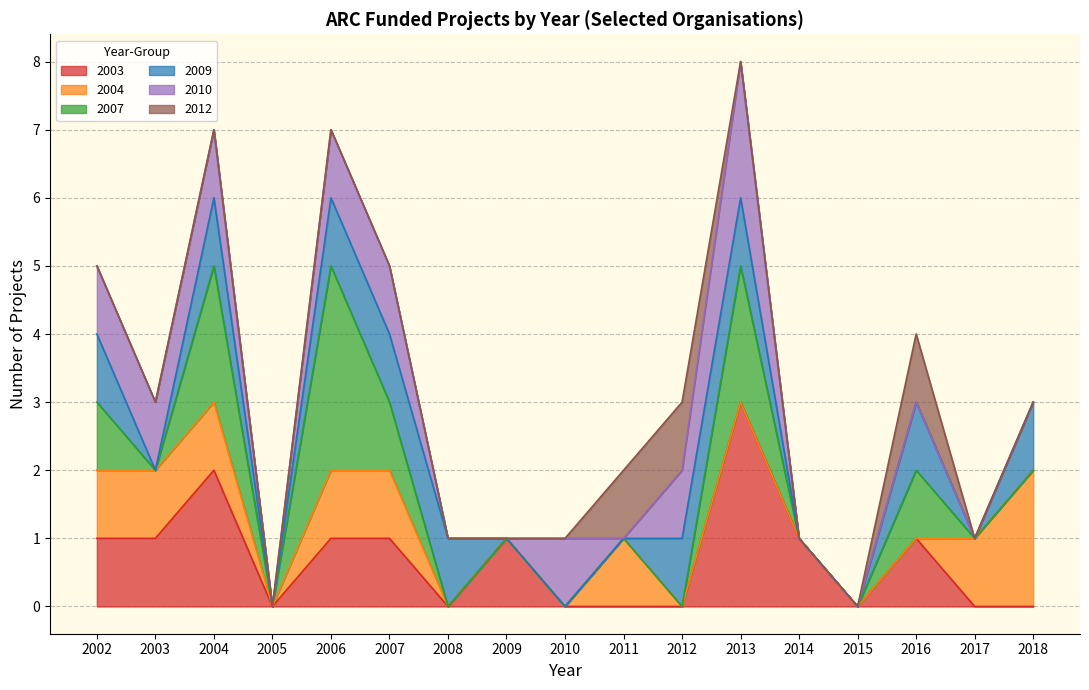

At which label does 2003 reach its peak?

2013